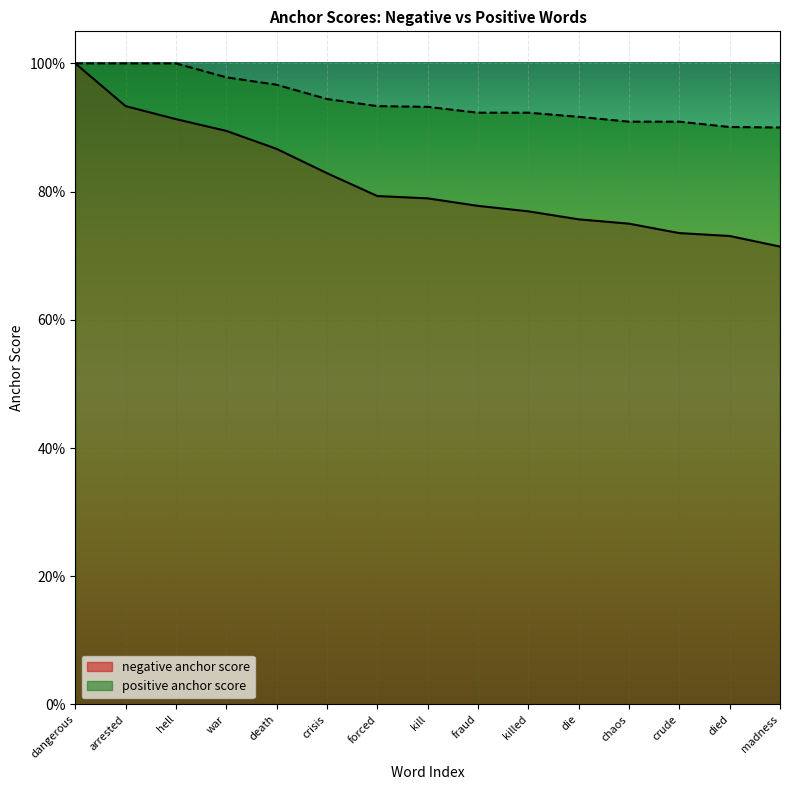

Which label corresponds to the smallest value in the chart?

madness